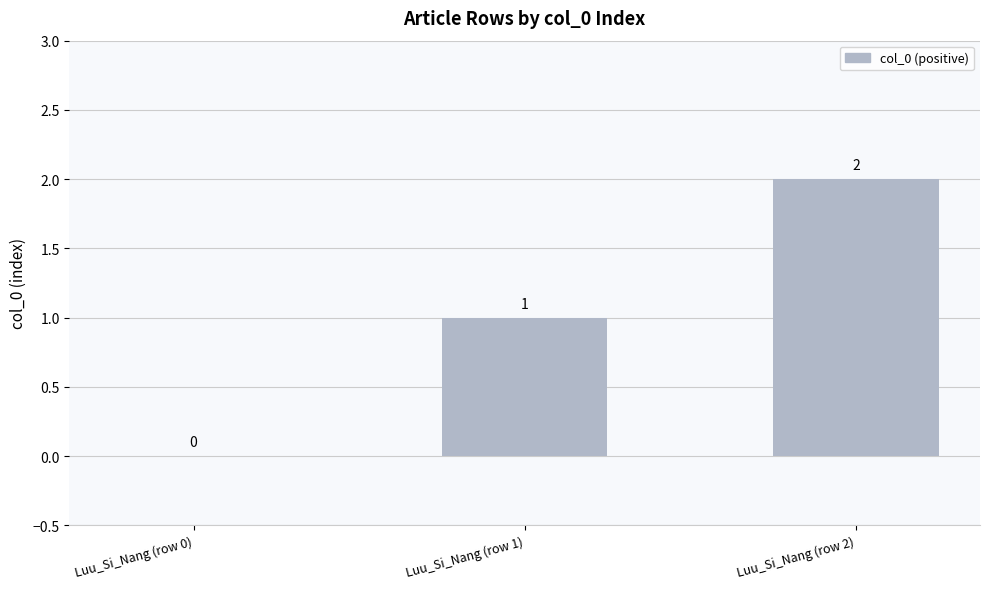

At which category does the chart reach its peak across all series?

Luu_Si_Nang (row 2)